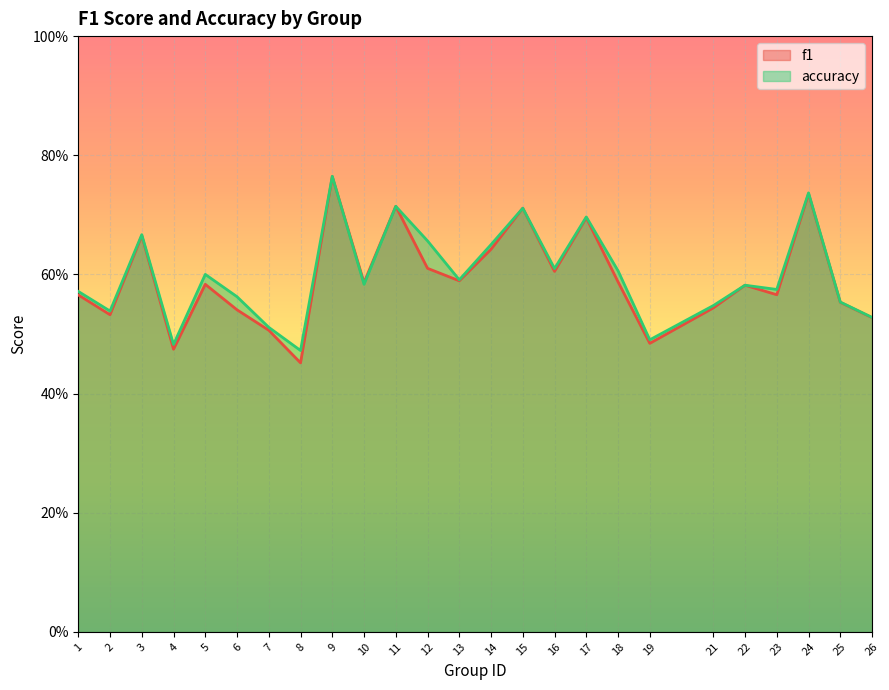

Reading left to right, list all the values displayed in this chart.

f1: 0.6	0.5	0.7	0.5	0.6	0.5	0.5	0.5	0.8	0.6	0.7	0.6	0.6	0.6	0.7	0.6	0.7	0.6	0.5	0.5	0.6	0.6	0.7	0.6	0.5
accuracy: 0.6	0.5	0.7	0.5	0.6	0.6	0.5	0.5	0.8	0.6	0.7	0.7	0.6	0.7	0.7	0.6	0.7	0.6	0.5	0.5	0.6	0.6	0.7	0.6	0.5